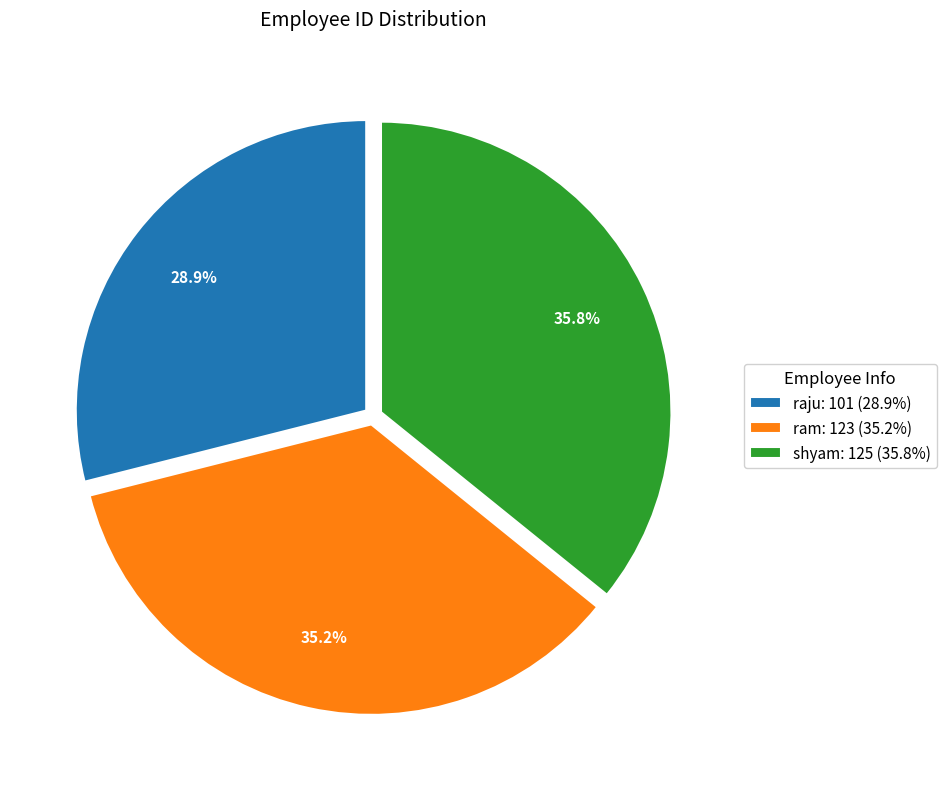

To the nearest percent, what is the difference between the shyam and raju slice percentages?

7%